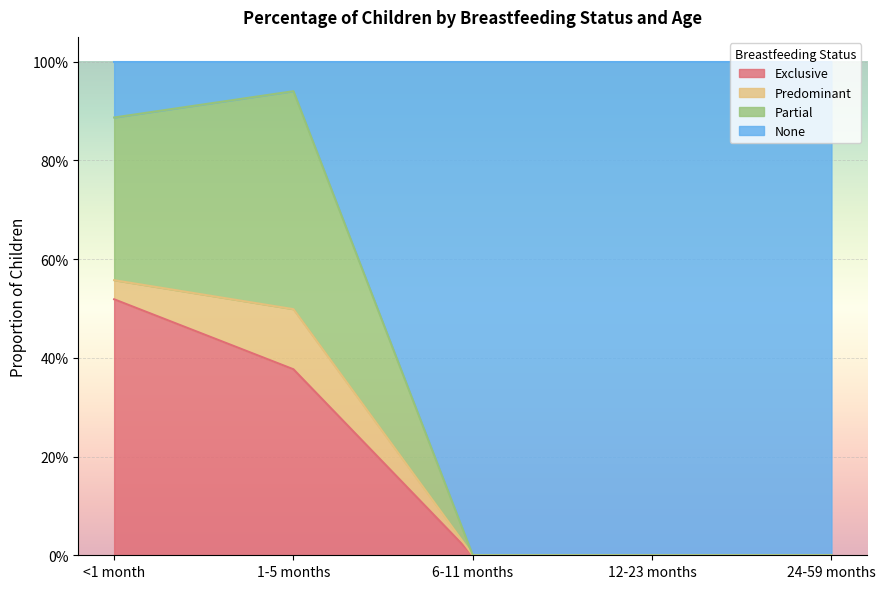

What is the difference between the maximum and minimum values in the Exclusive series?

0.5